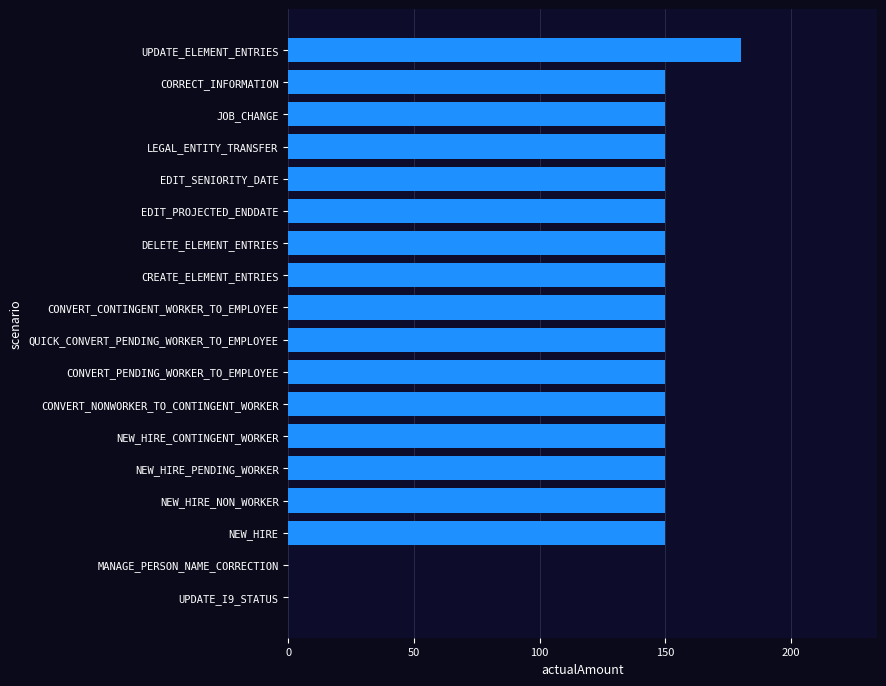

What is the sum of all values?

2430